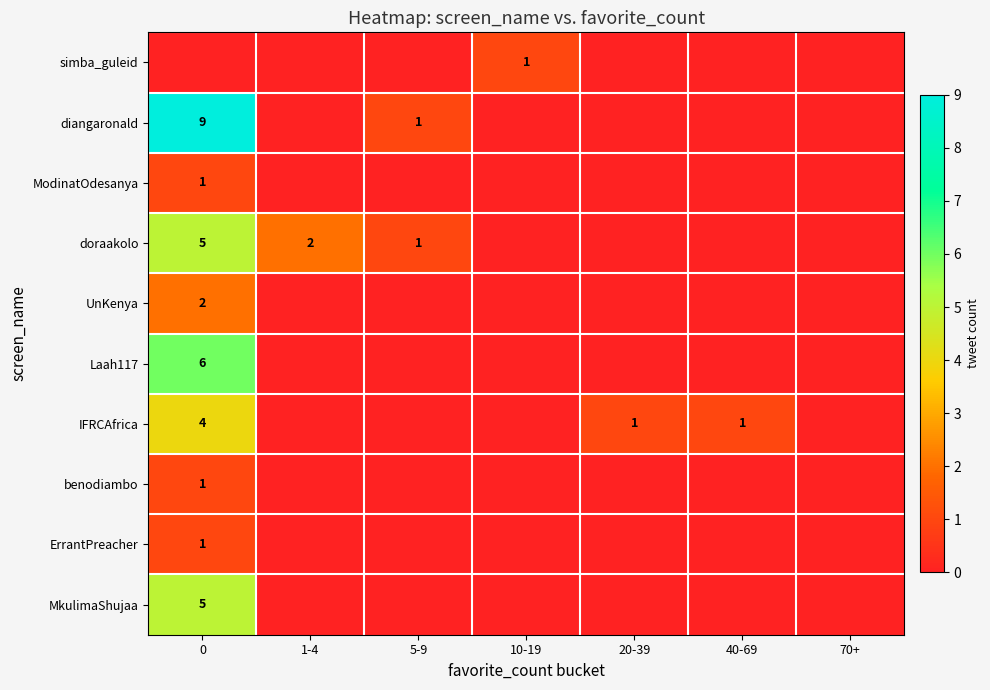

The row_2 series shows 1 at 10-19. True or false?

False